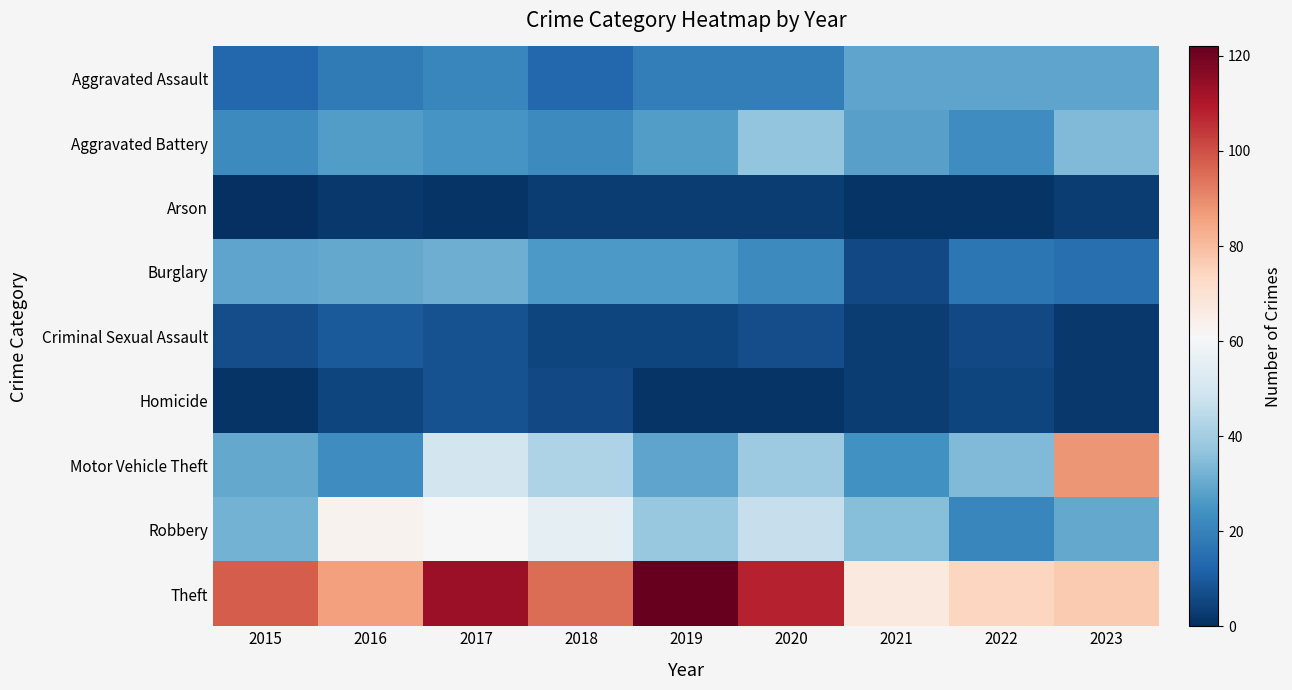

Between 2017 and 2018, which is larger?

2017